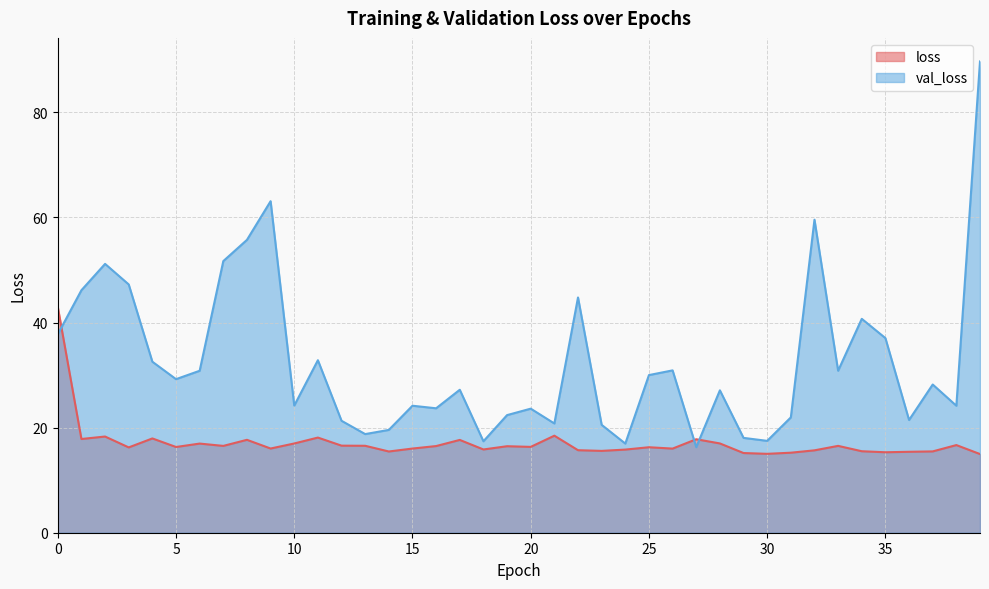

Which series has the largest total across all categories?

val_loss